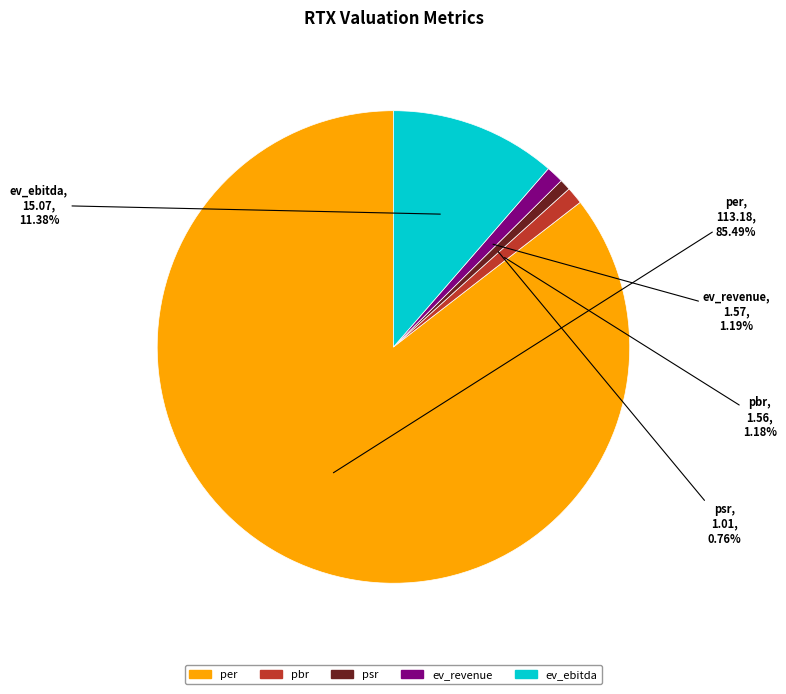

True or false: ev_revenue accounts for 1% of the total.

True